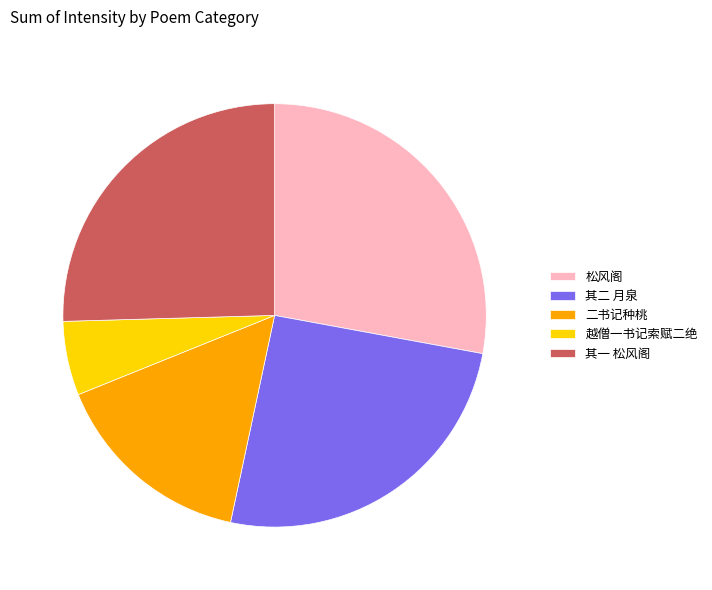

What is the ratio of the value at 其二 月泉 to the value at 二书记种桃?

1.6